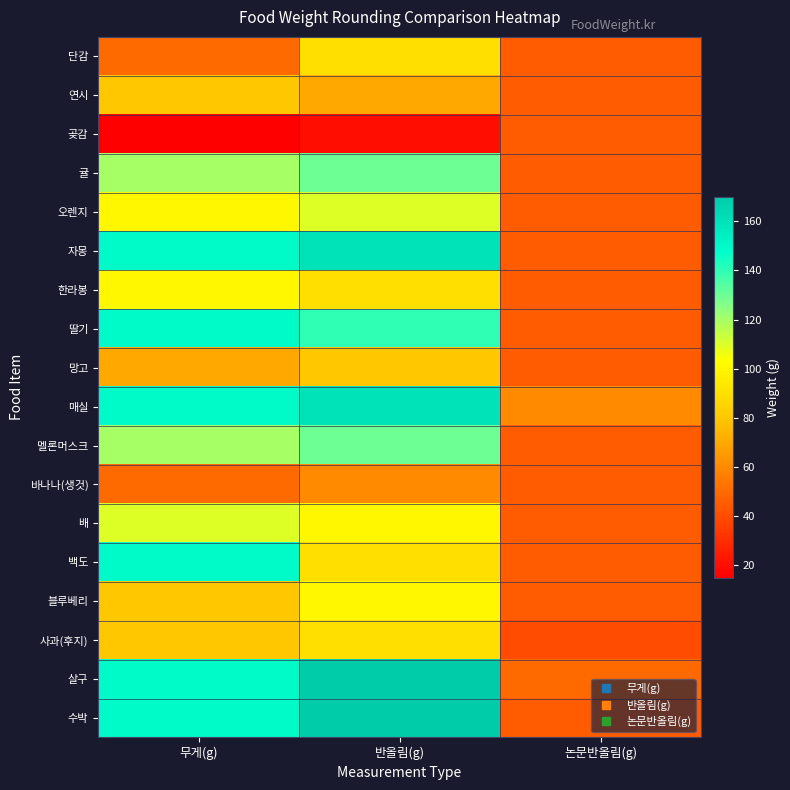

What is the spread (max minus min) of values at 논문반올림(g)?

20